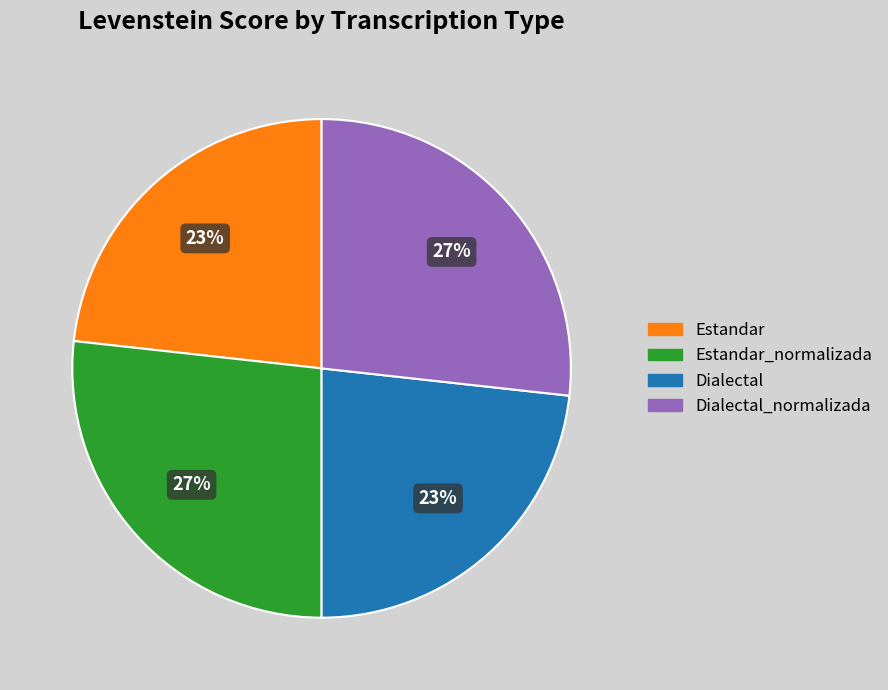

To the nearest percent, what is the average slice percentage?

25%